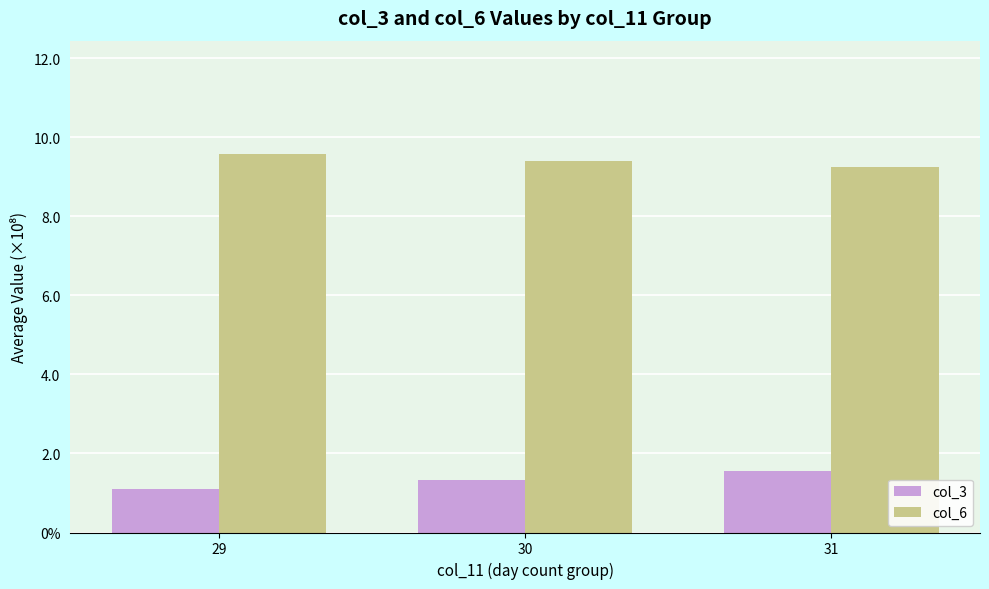

Does the chart contain any negative values?

No